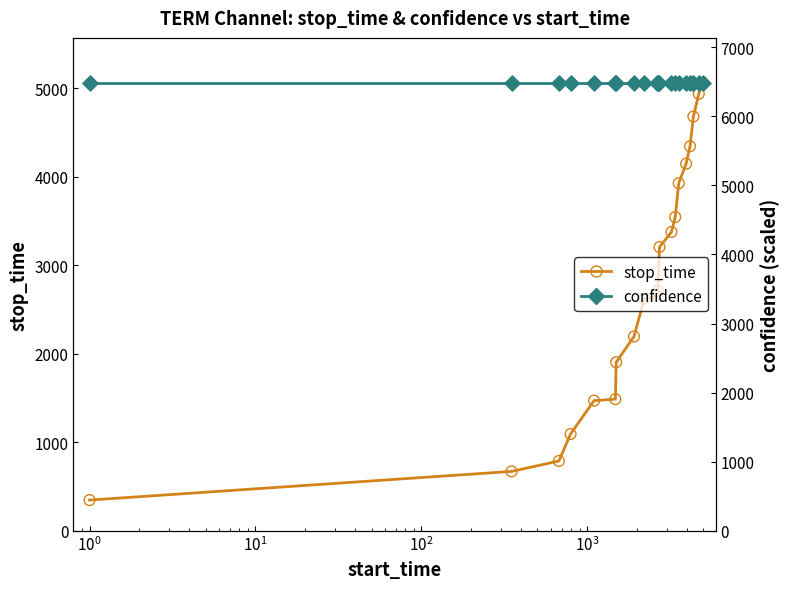

At how many categories does at least one series exceed 2269?

20